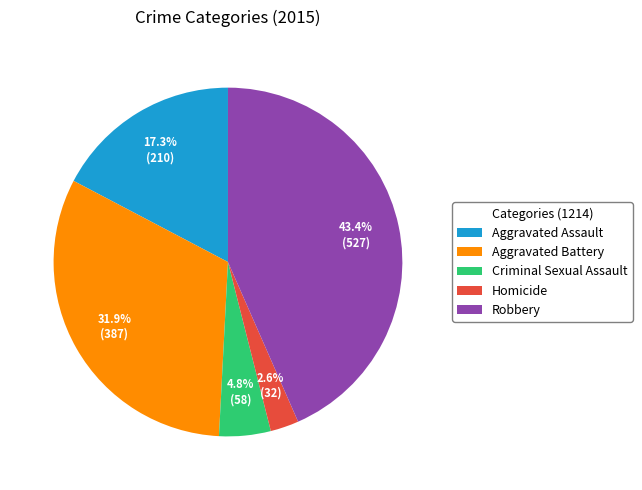

How many slices are in this pie chart?

5